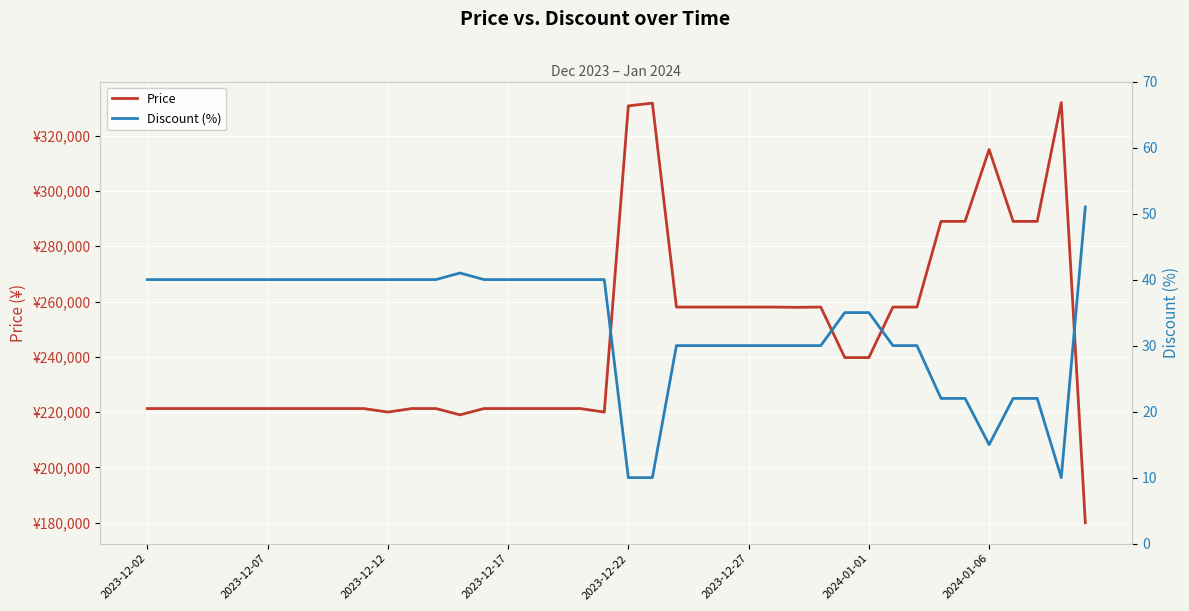

Between 21 and 39, which is larger?

21